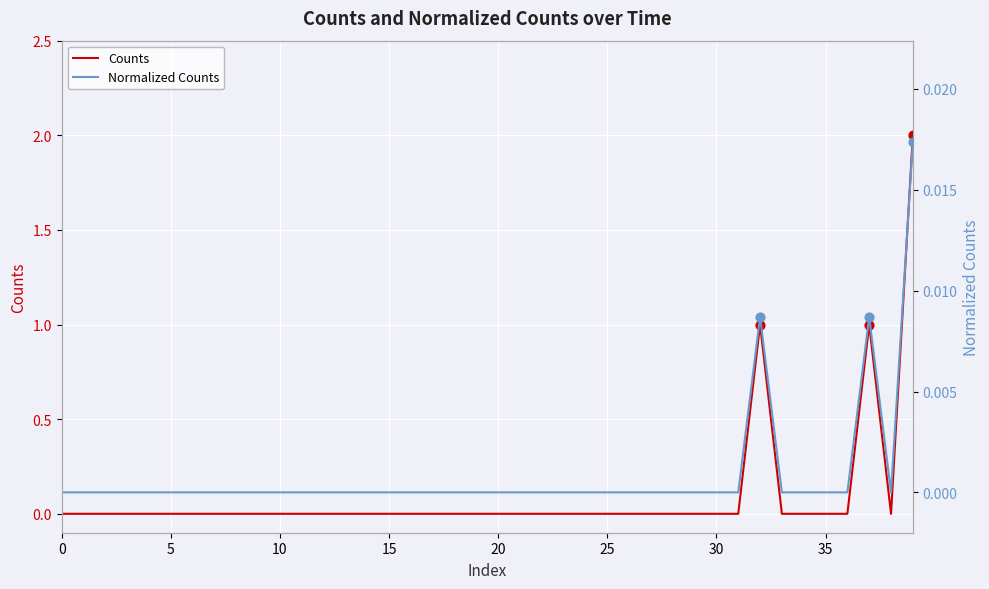

Which series contains the highest Y value?

Counts